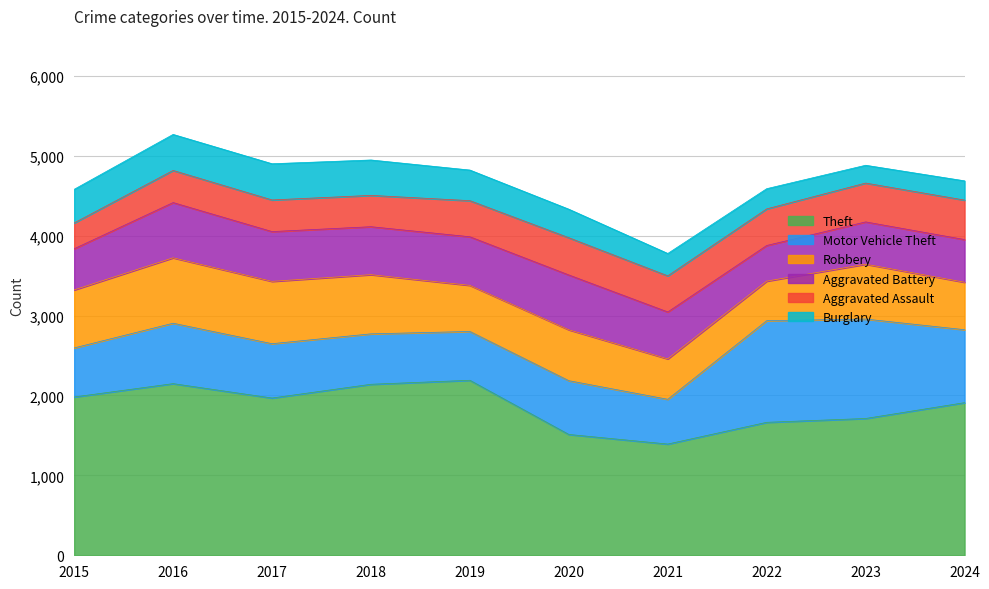

What is the difference between the second highest and minimum values in the Theft series?

756